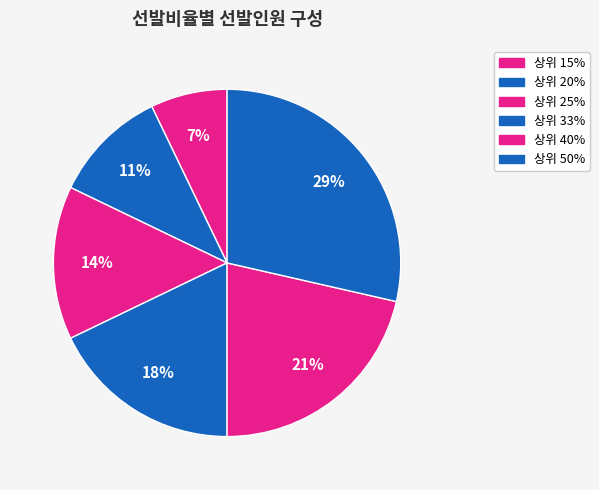

How many segments does this pie chart have?

6